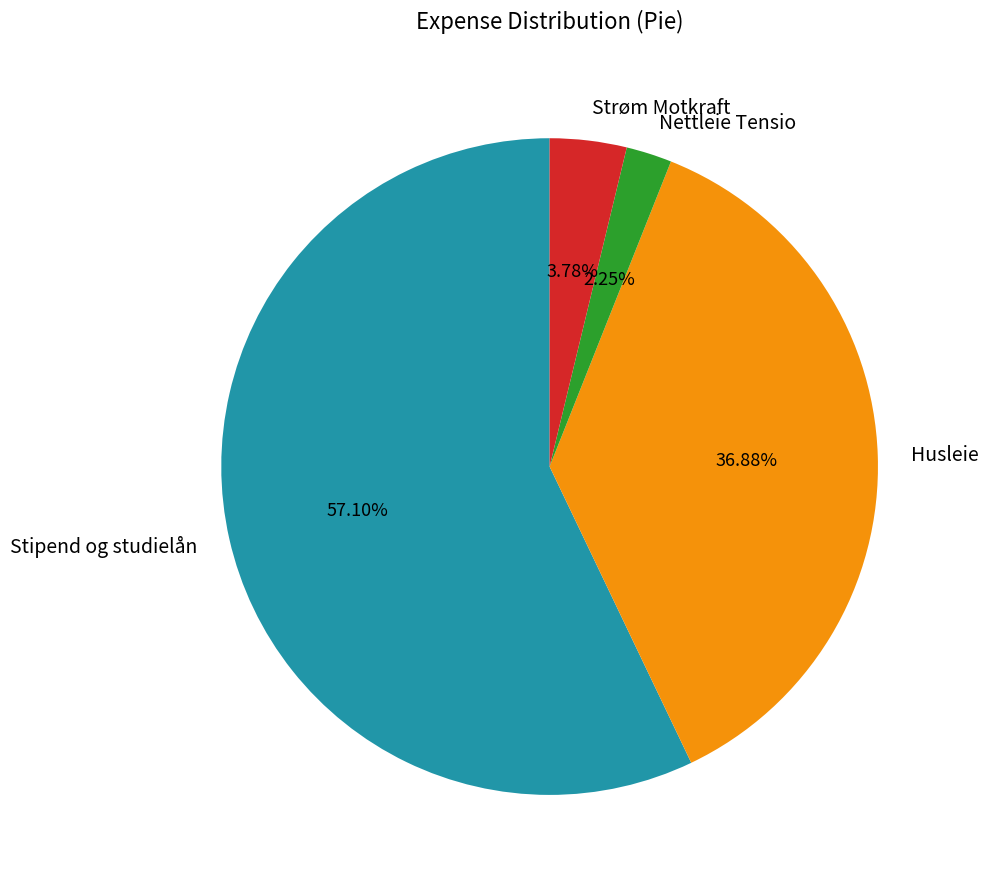

Is the sum of Stipend og studielån and Strøm Motkraft greater than half?

Yes